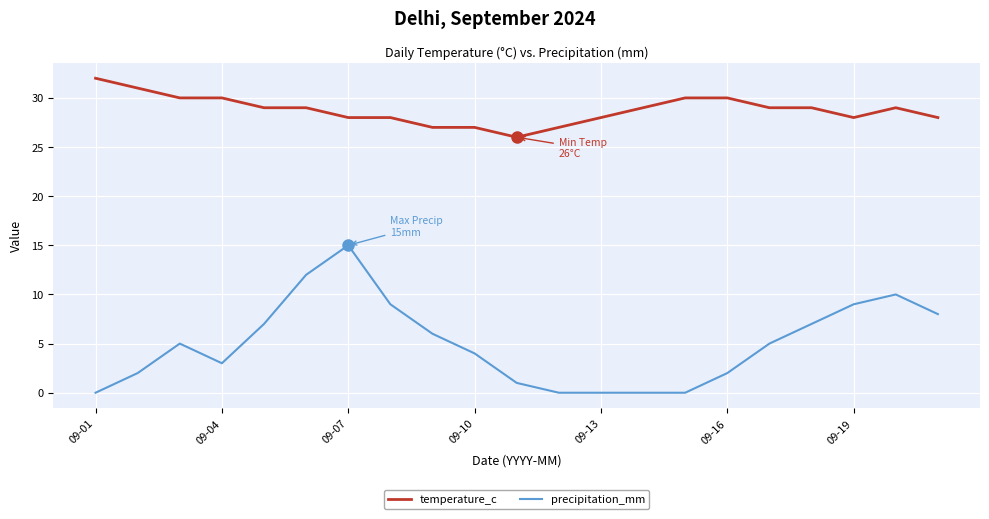

True or false: temperature_c and precipitation_mm intersect in this chart.

False